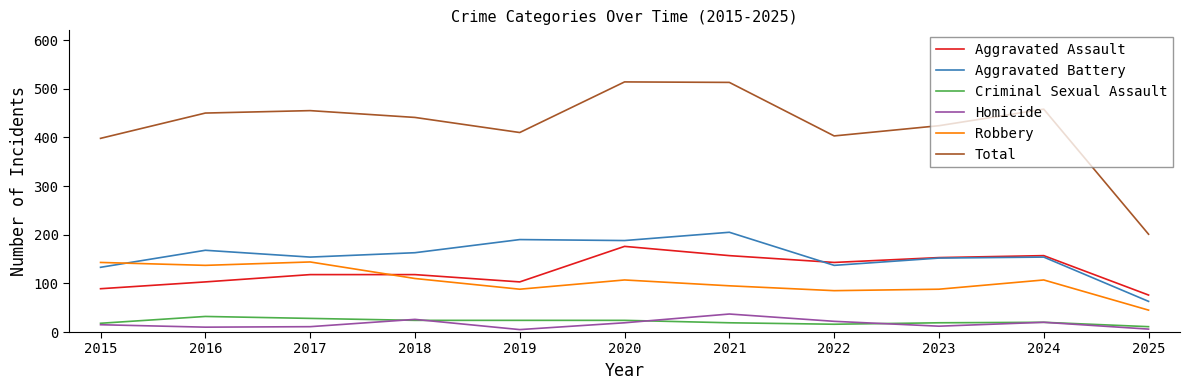

The value of Homicide at 2017 is 11. True or false?

True